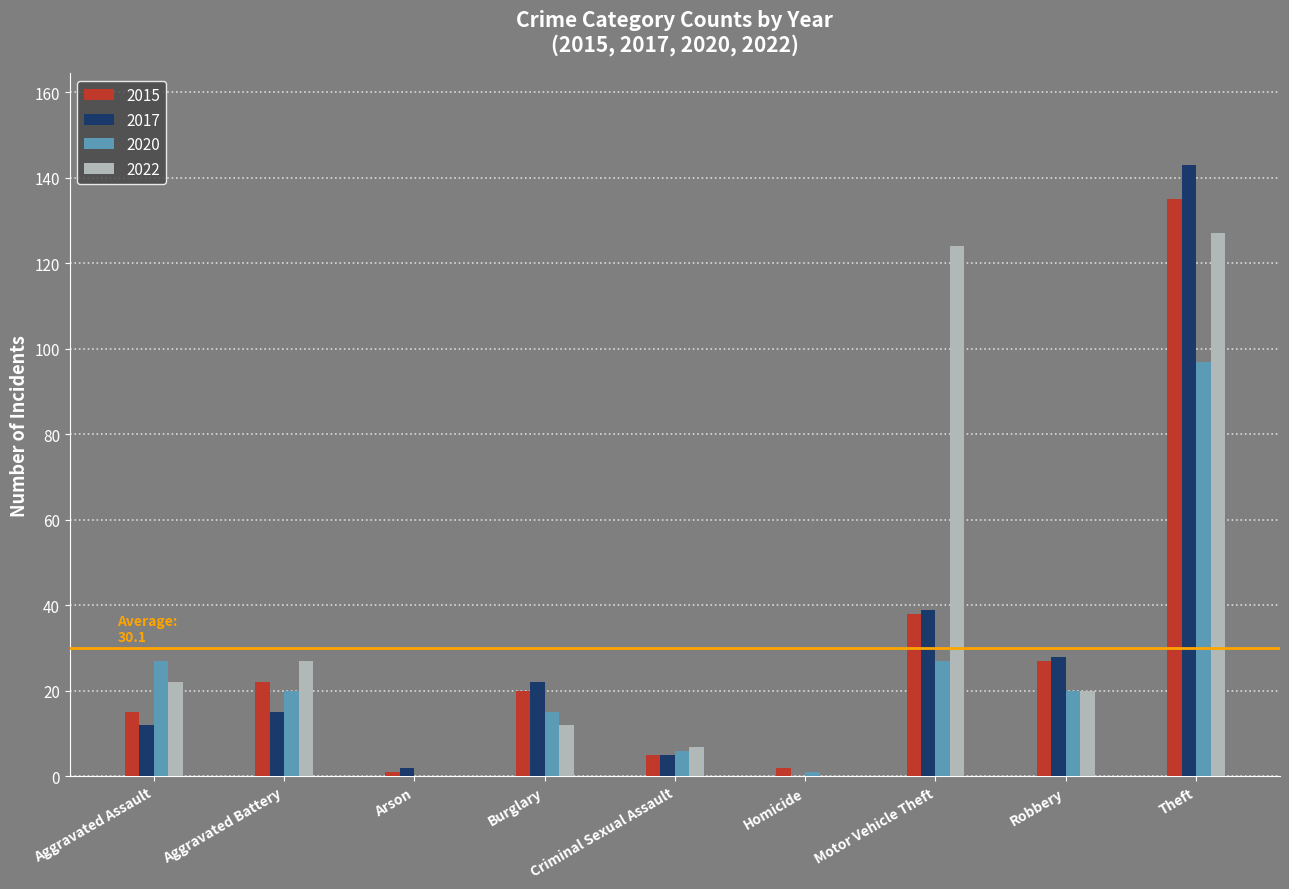

Between Homicide and Theft, which series saw the biggest shift?

2017